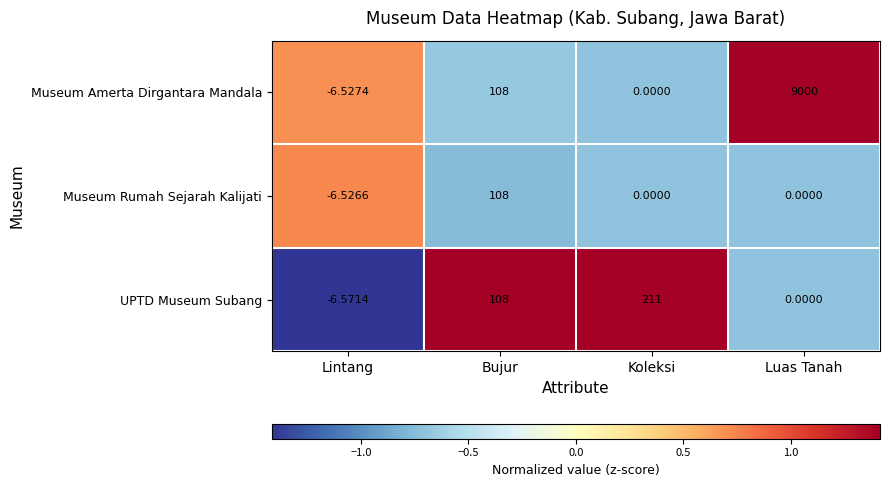

How many negative values does the Museum Amerta Dirgantara Mandala series have?

1